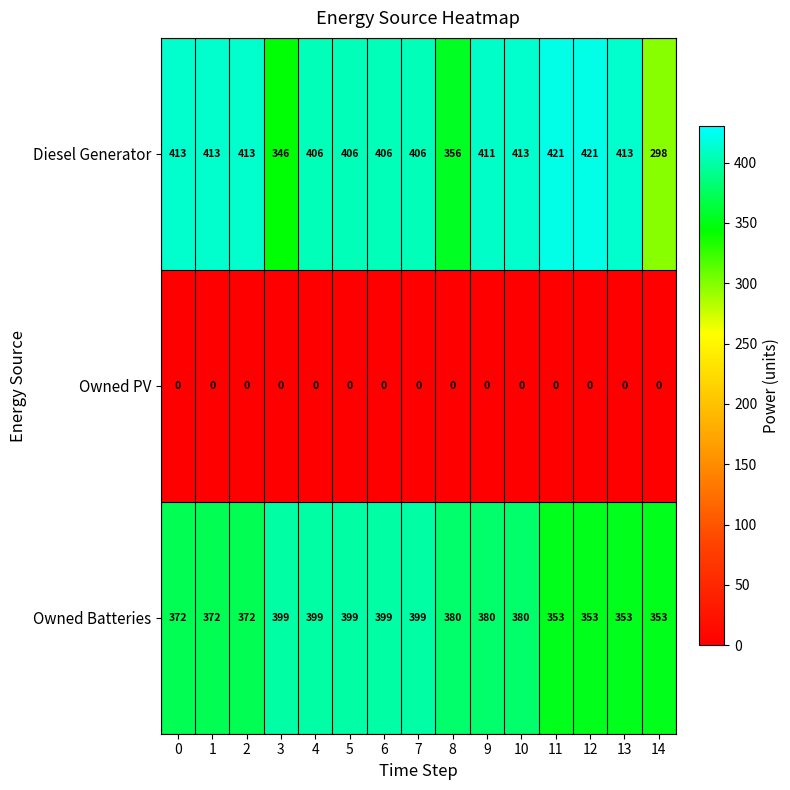

Rank the series at 13 from highest to lowest value.

Diesel Generator, Owned Batteries, Owned PV